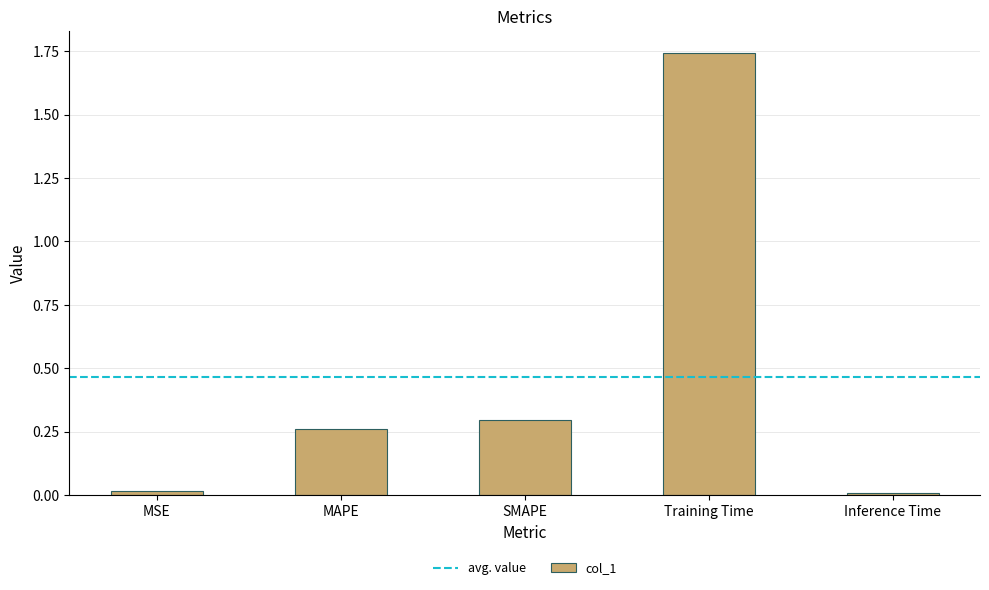

What is the label of the 4th bar from the left?

Training Time